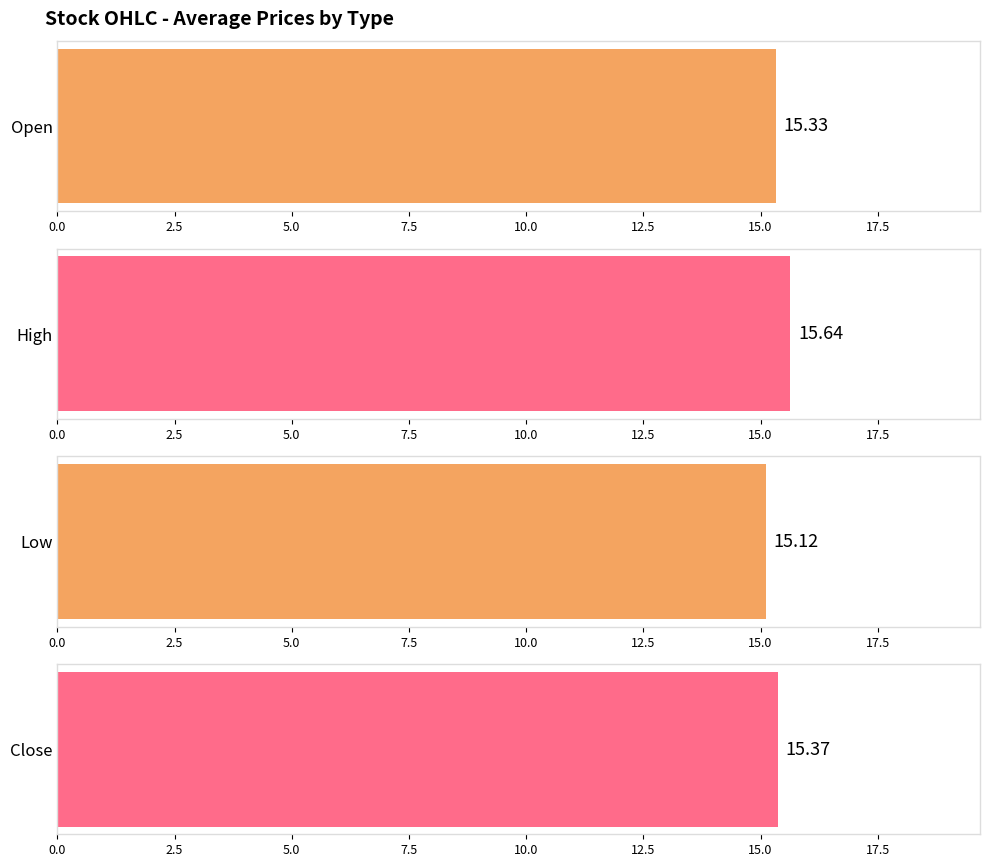

The value of Open at 20181228 is 20.8. True or false?

False